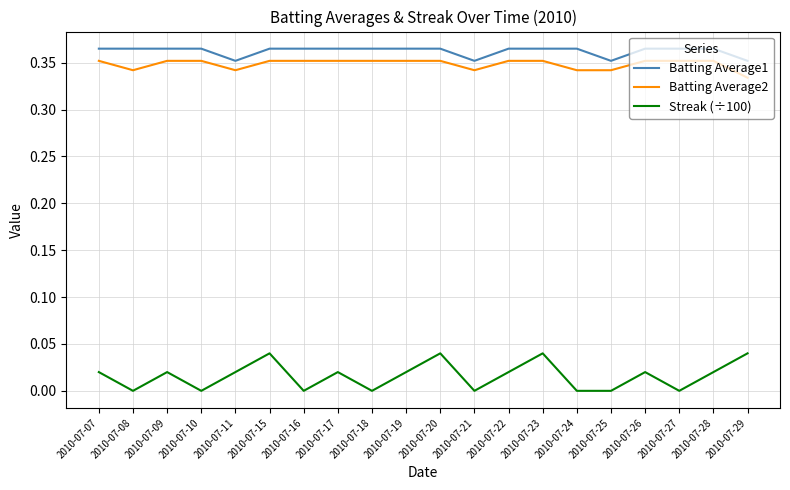

Does the chart have visible grid lines?

Yes